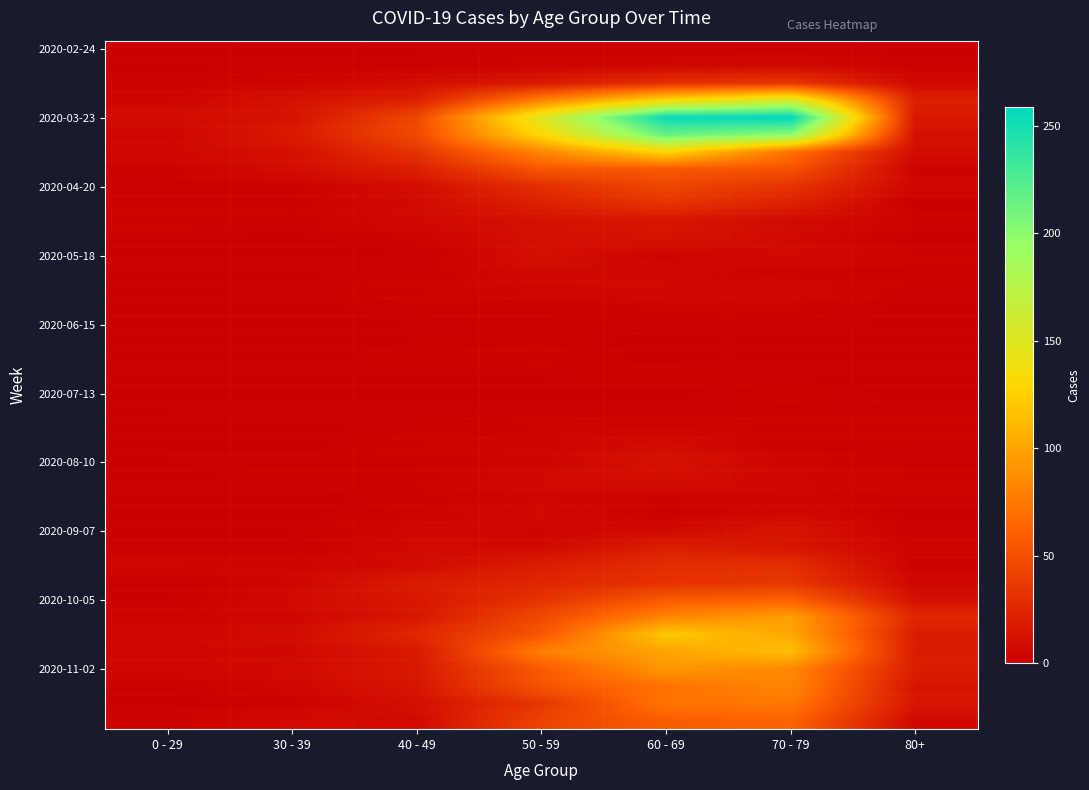

Which label corresponds to the largest value in the chart?

70 - 79